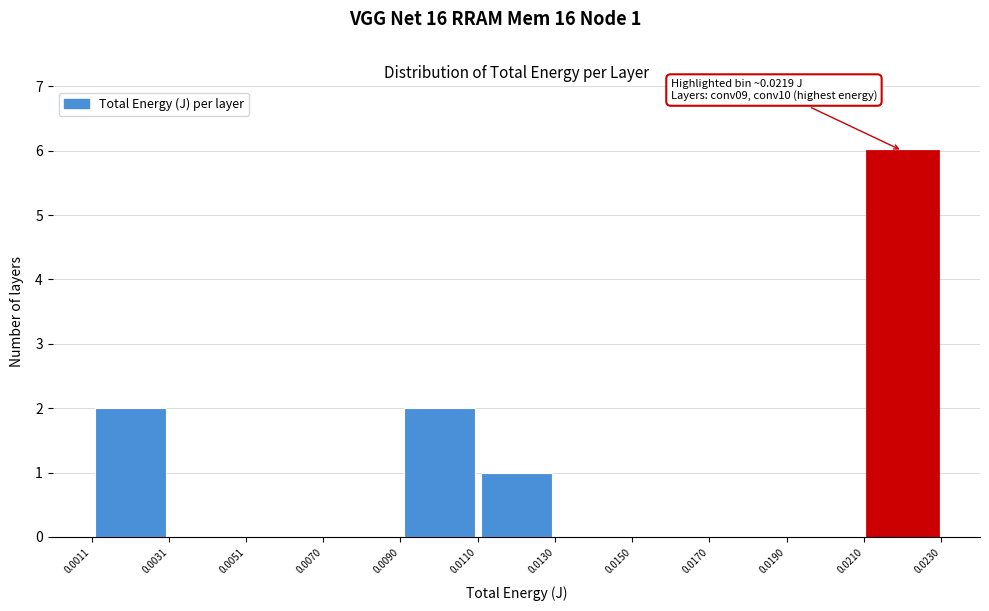

Over which range of the x-axis is the bar tallest?

0.0210 to 0.0230